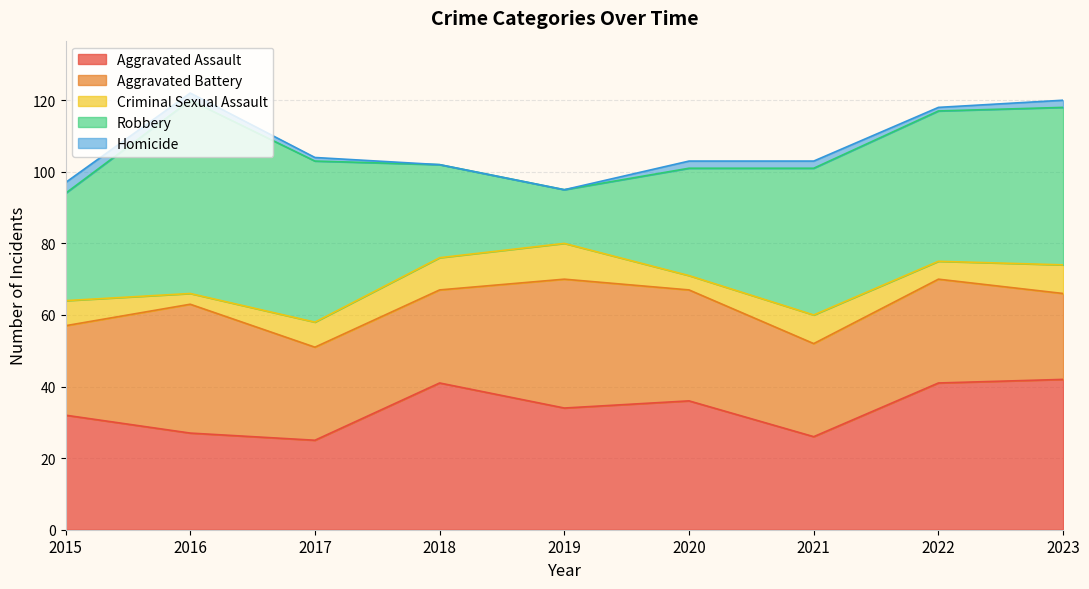

Rank the series at 2021 from lowest to highest value.

Homicide, Criminal Sexual Assault, Aggravated Assault, Aggravated Battery, Robbery